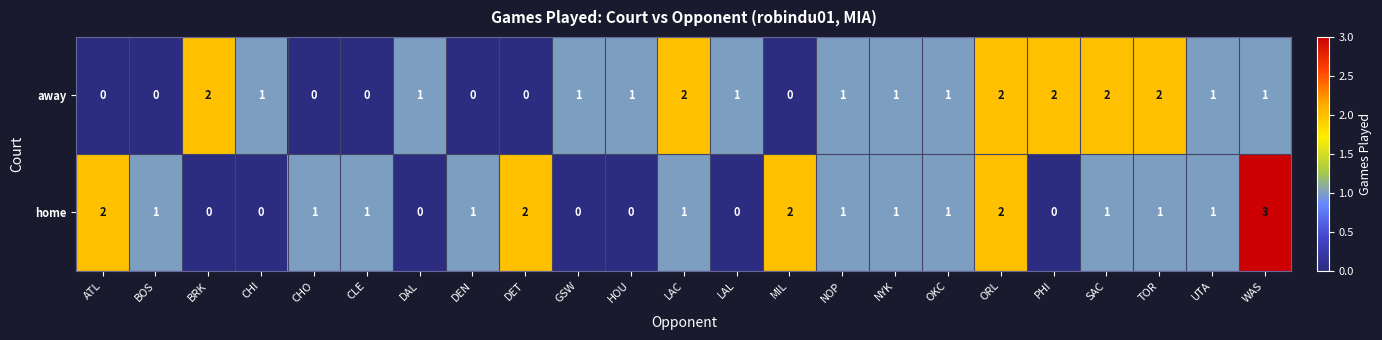

Is it true that away equals 1 at WAS?

True